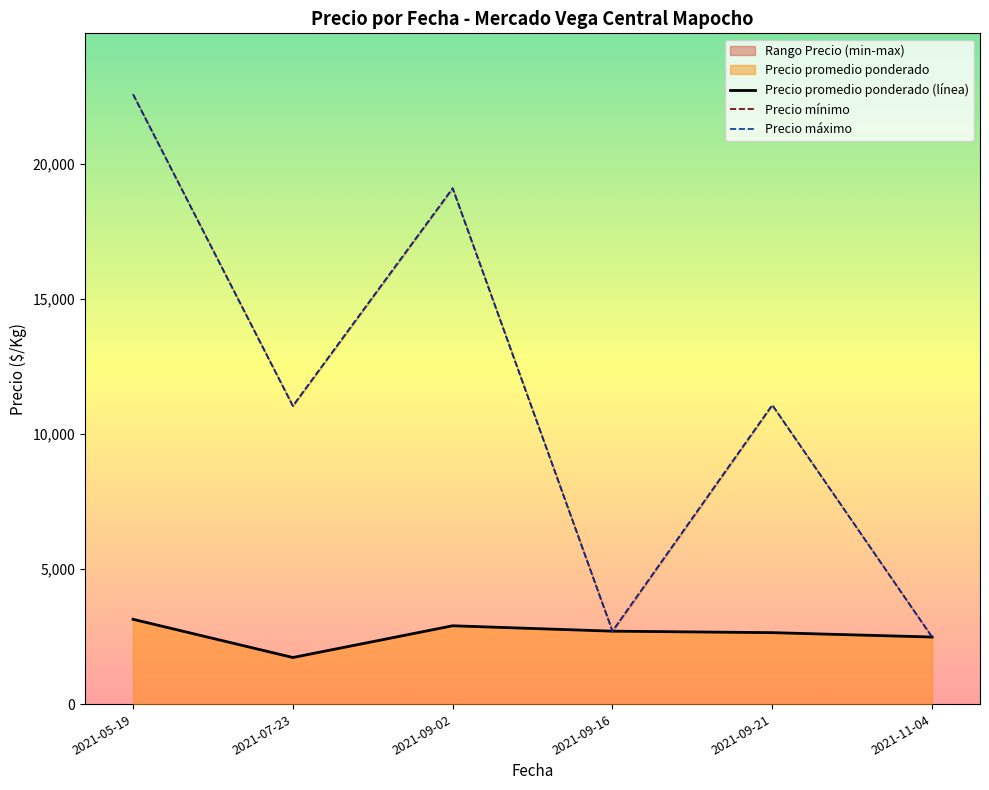

True or false: Precio minimo and Precio maximo cross at least once.

False